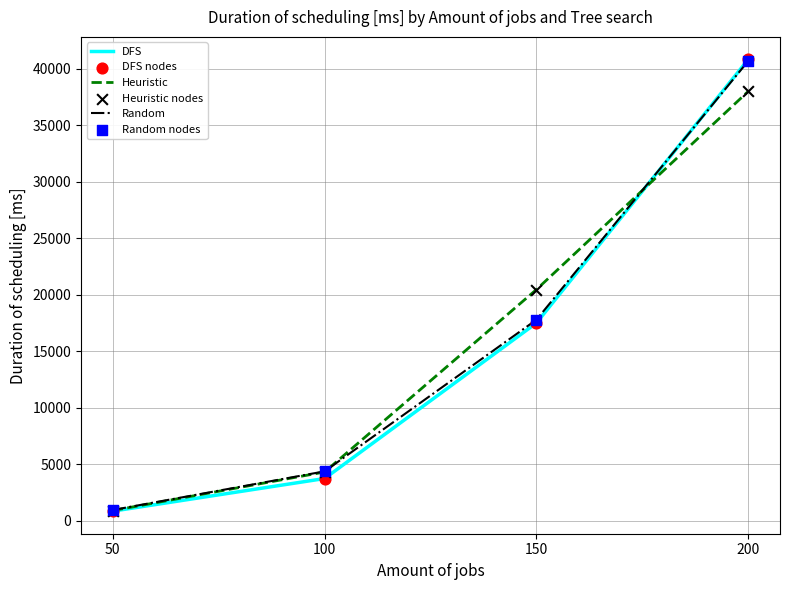

At how many categories does at least one series exceed 11265?

2